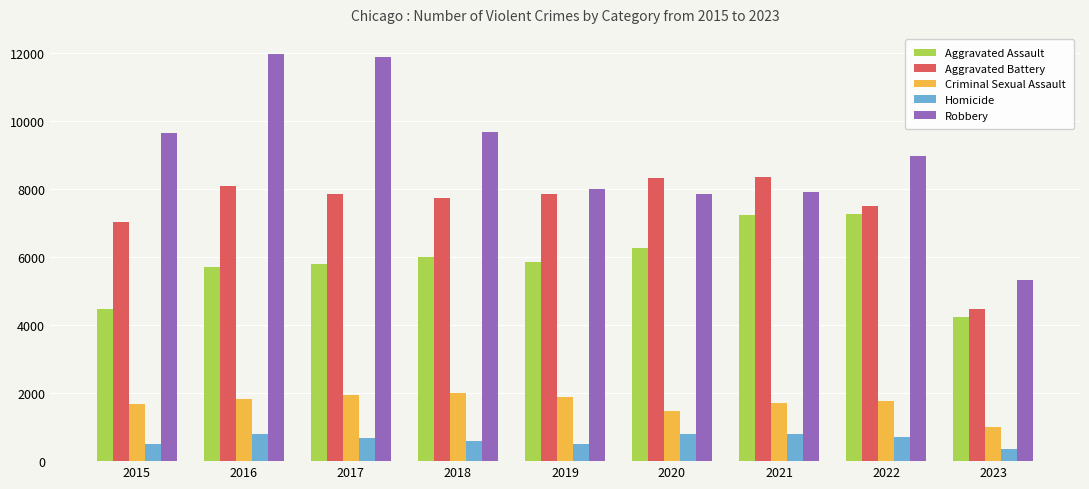

What is the difference between the maximum and second lowest values in the Aggravated Battery series?

1328